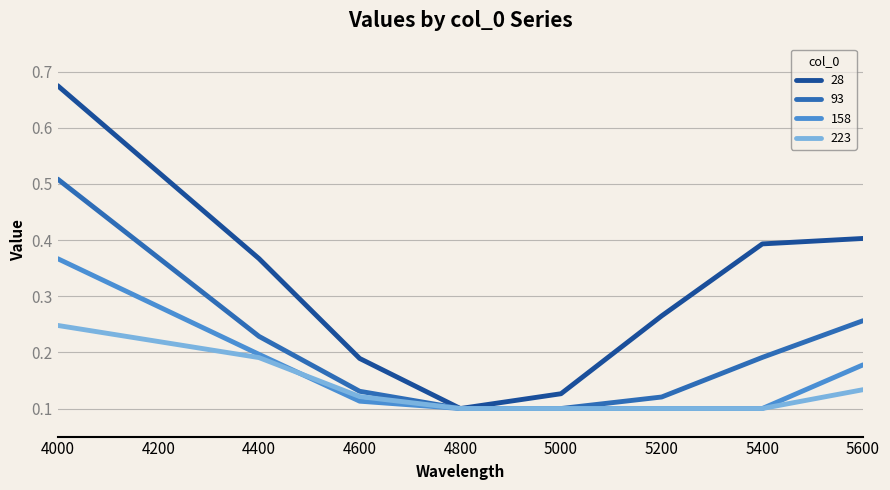

Which category has the highest value in the 93 series?

4000